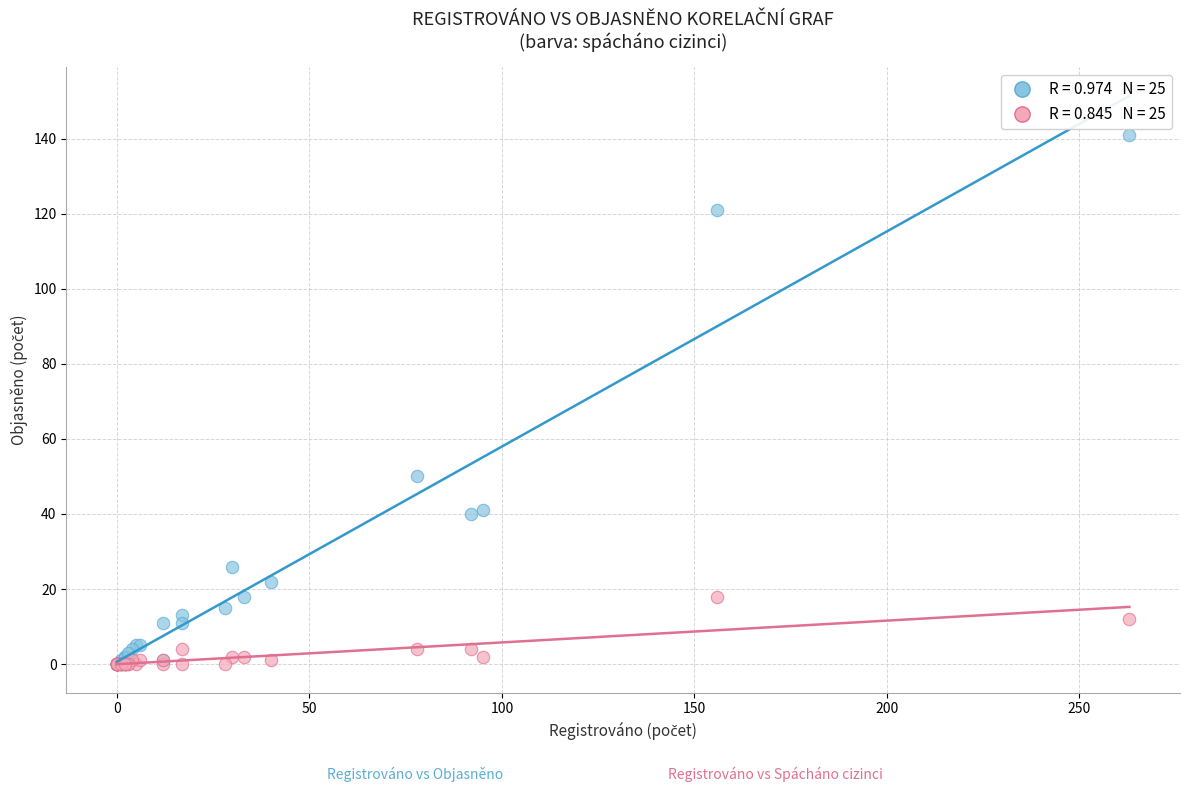

Across all series, what Y value is closest to 70?

50